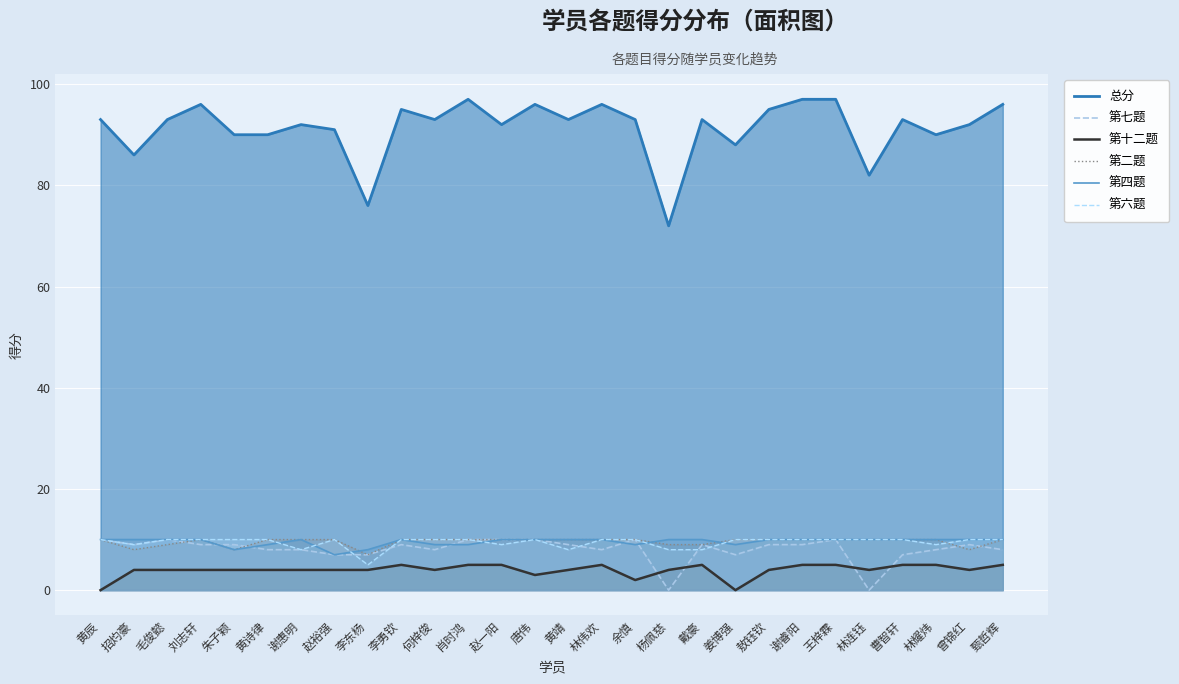

Count the 第六题 values in the range 9 to 10.

23